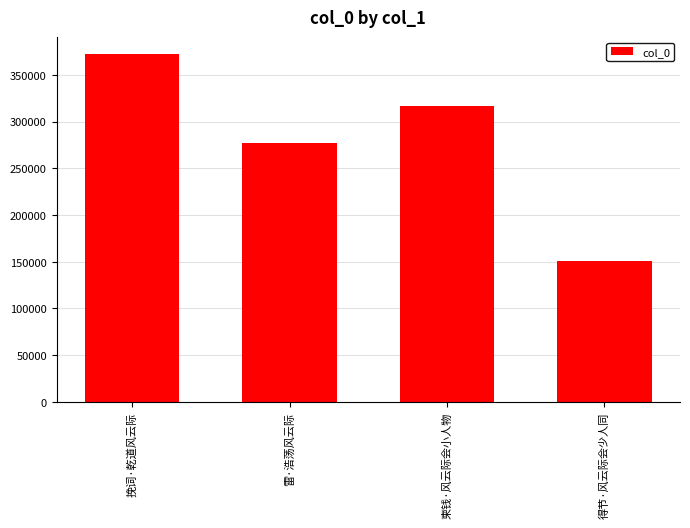

What is the label of the 4th bar from the left?

得节·风云际会少人同